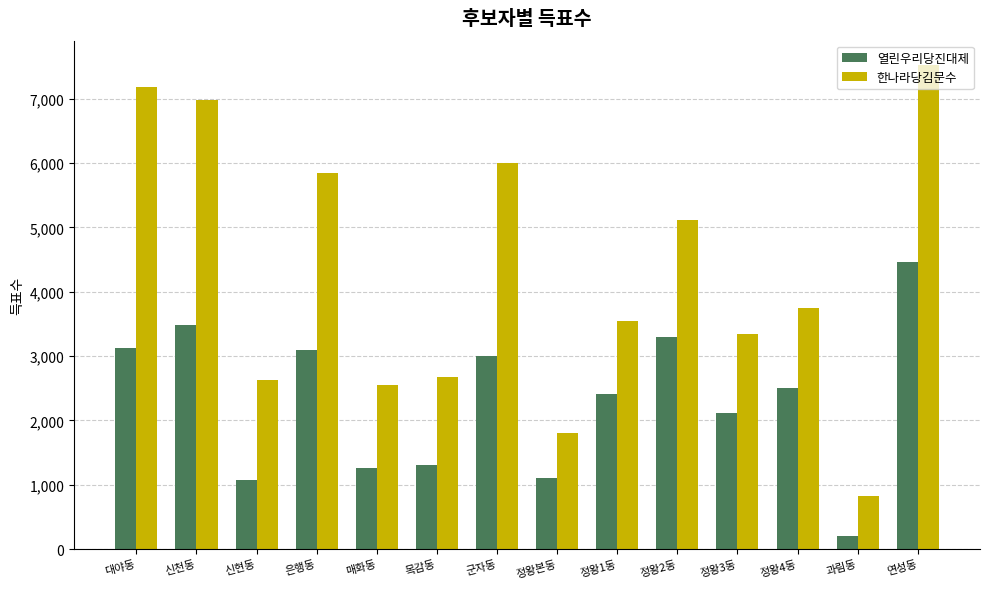

The value of 열린우리당진대제 at 군자동 is 1409. True or false?

False